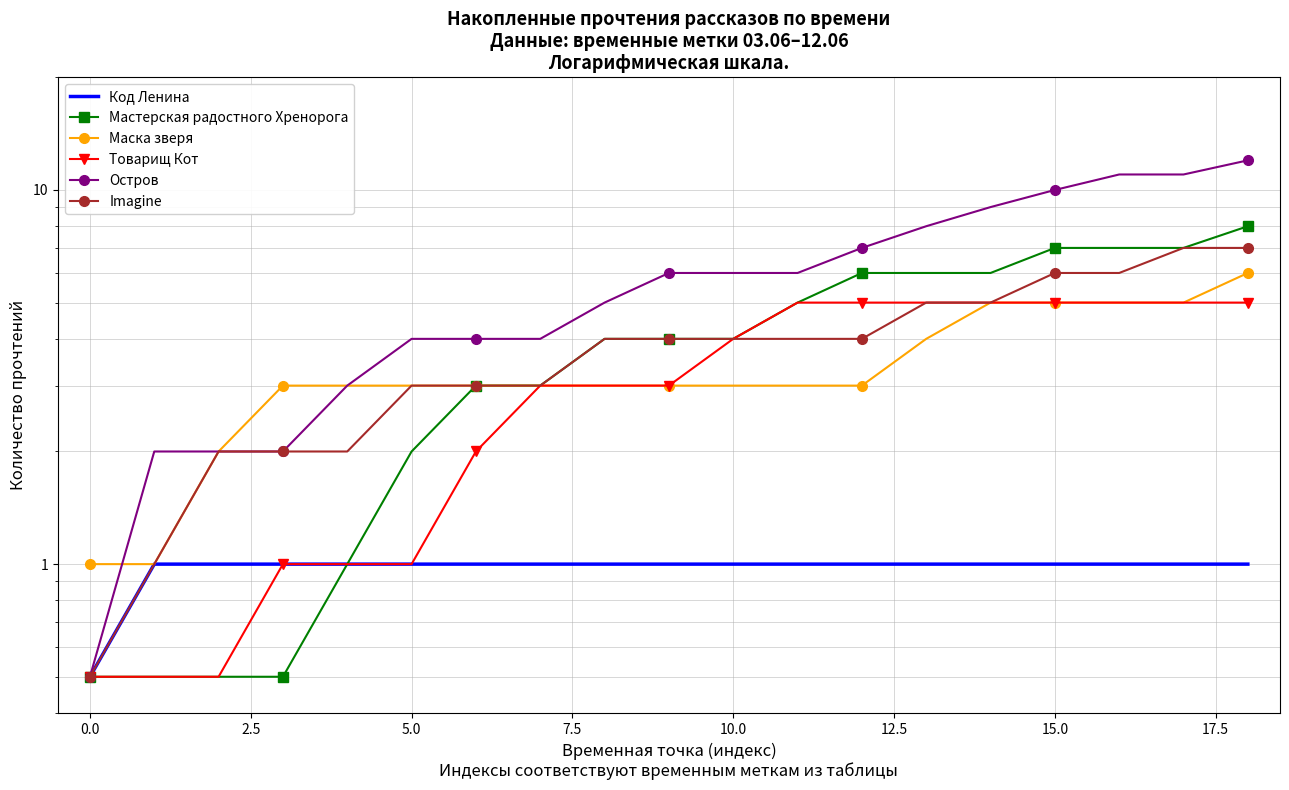

Which series has the largest range (max minus min)?

Остров